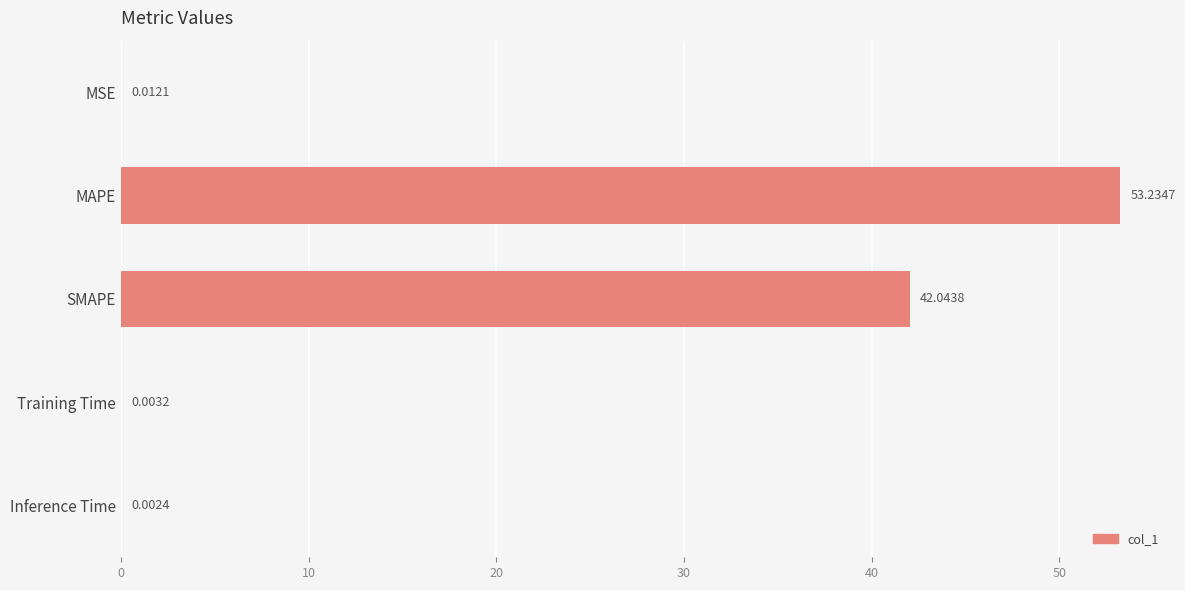

At which label is the value closest to 26?

SMAPE